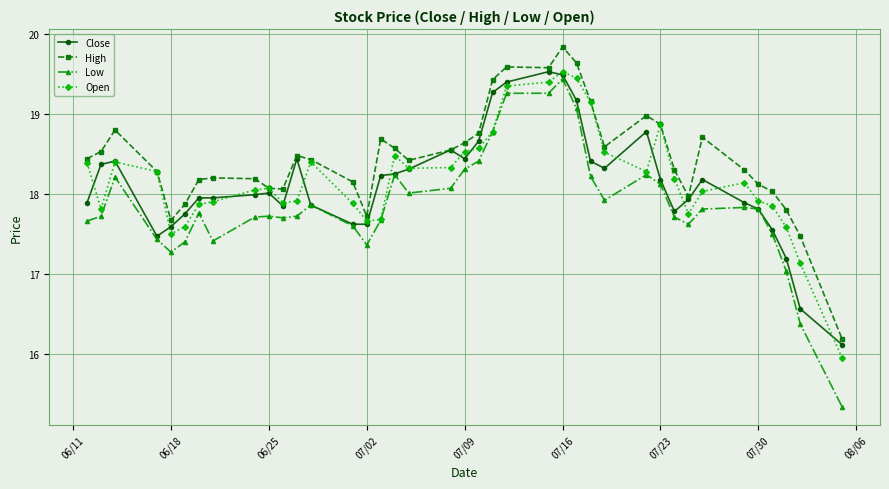

True or false: Low and High cross at least once.

False